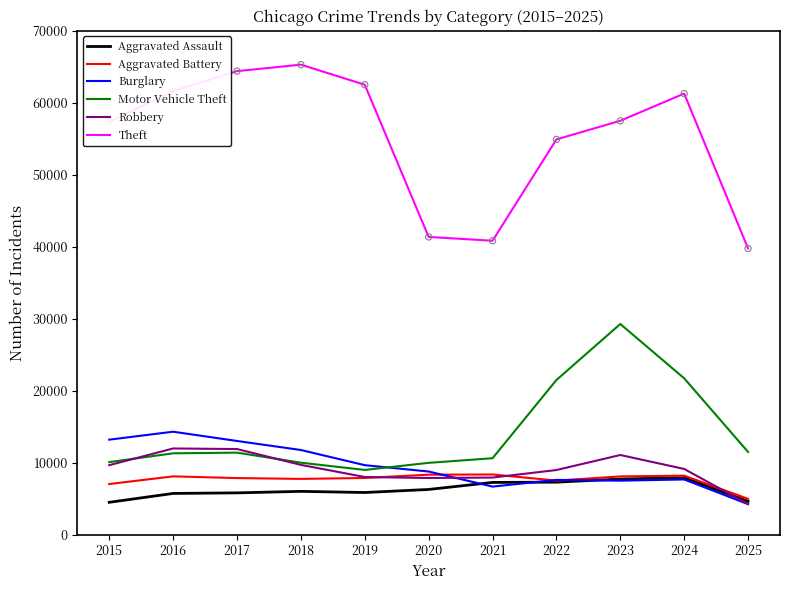

Which series has the widest spread of values?

Theft